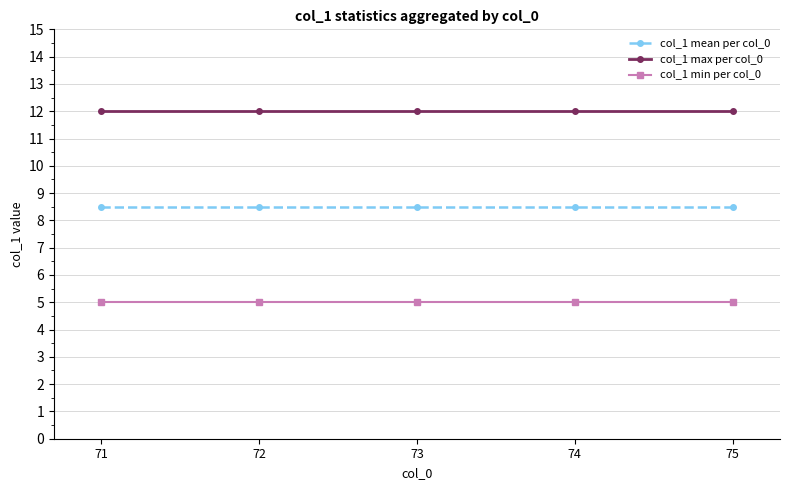

At how many categories does at least one series exceed 11?

5